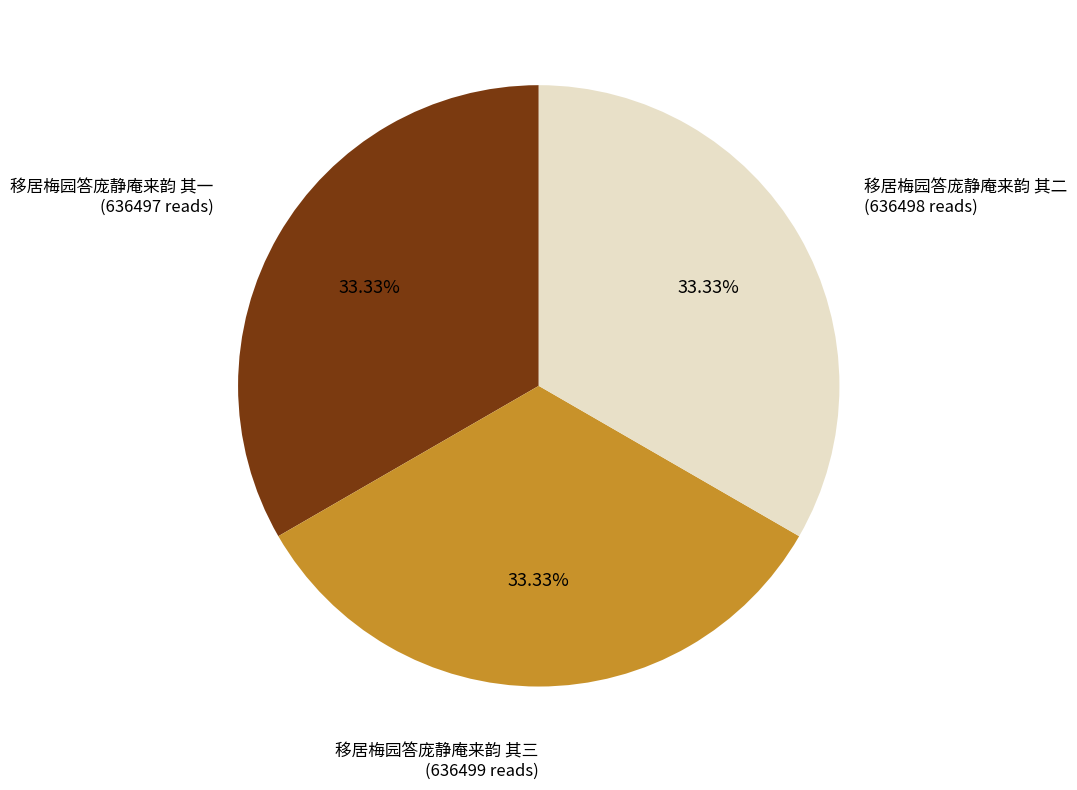

To the nearest percent, what portion does 移居梅园答庞静庵来韵 其二 represent?

33%